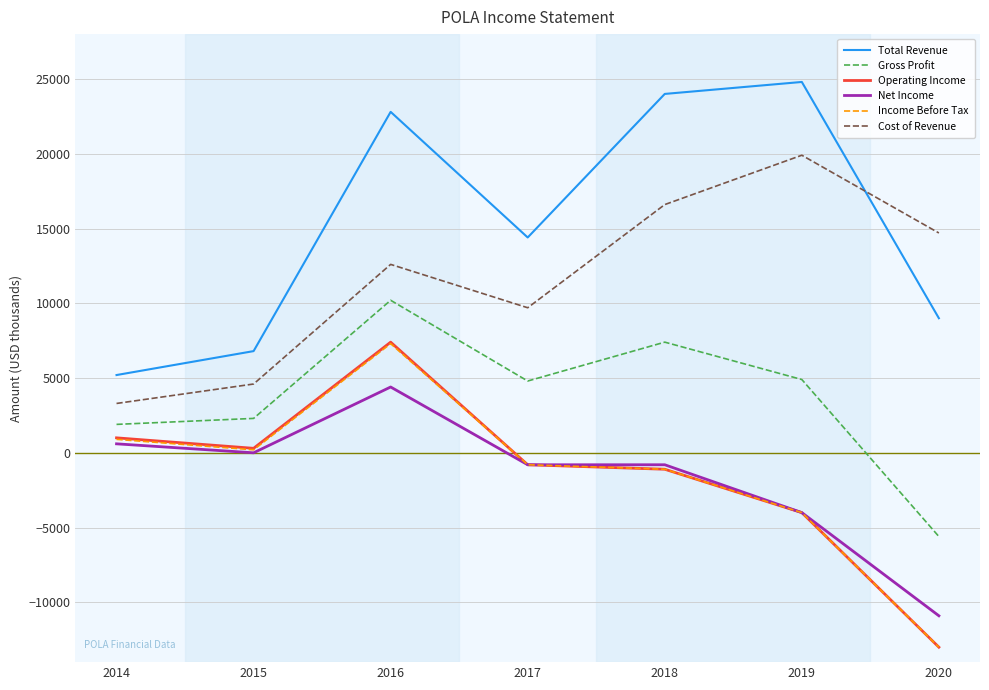

True or false: Gross Profit and Income Before Tax cross at least once.

False